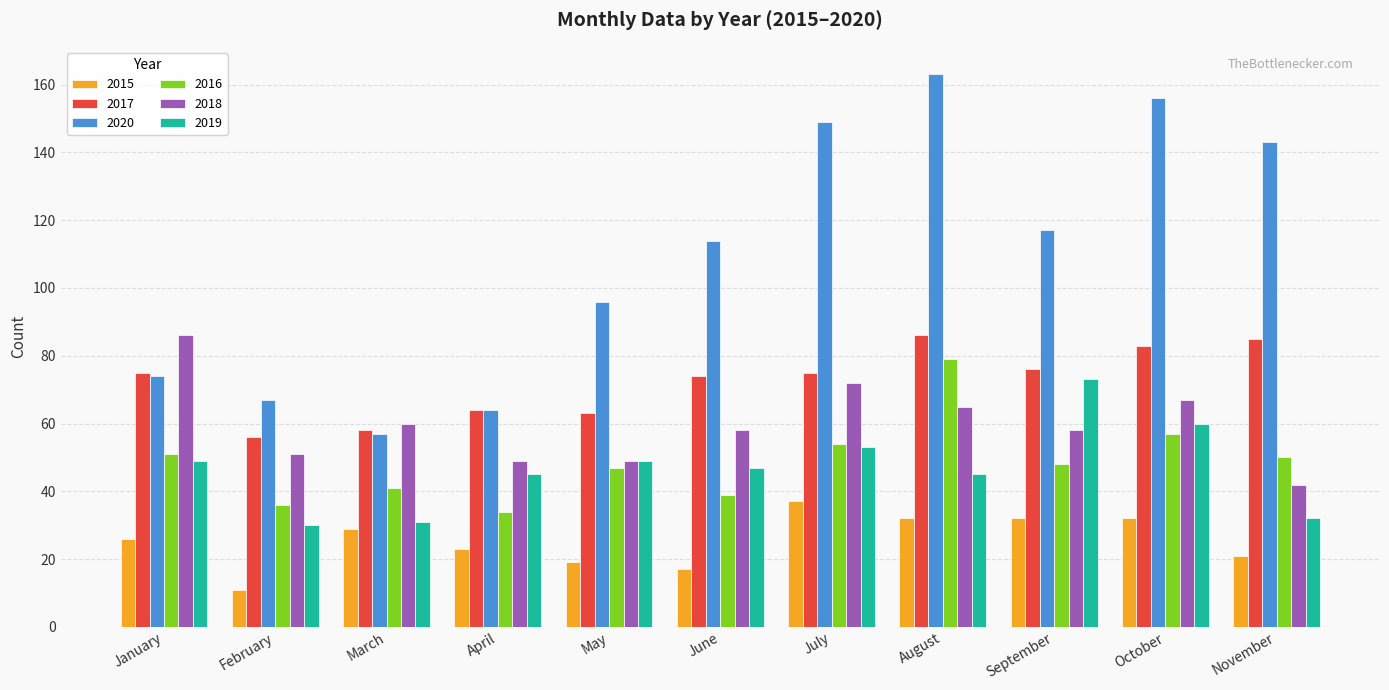

At which label is 2020 closest to 110?

June